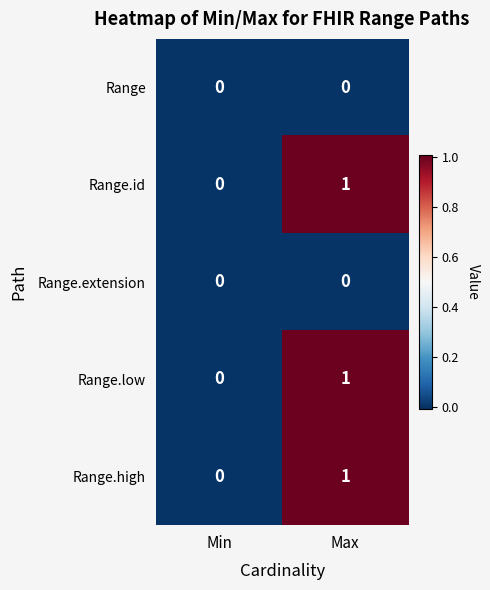

List the labels in order of Range.id value, largest first.

Max, Min